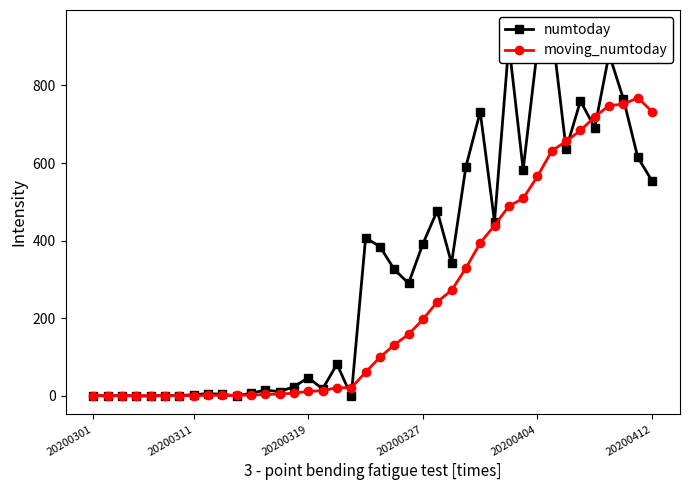

List the series in order of their peak value, lowest first.

moving_numtoday, numtoday